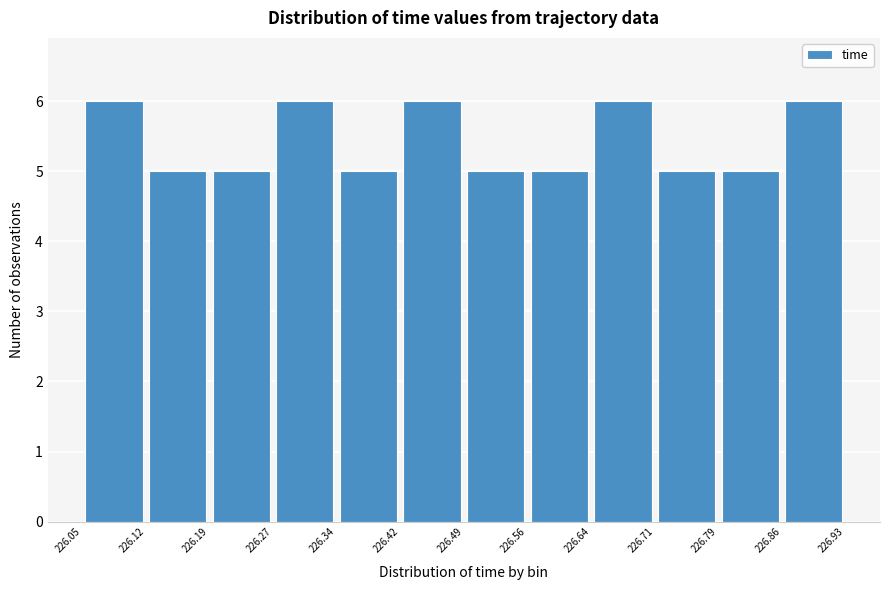

Reading left to right, list every bar in this chart as the range it spans on the x-axis followed by its height. The values are not printed on the chart, so give them approximately, as read against the axis.

226.05 to 226.12: 6
226.12 to 226.19: 5
226.19 to 226.27: 5
226.27 to 226.34: 6
226.34 to 226.42: 5
226.42 to 226.49: 6
226.49 to 226.56: 5
226.56 to 226.64: 5
226.64 to 226.71: 6
226.71 to 226.79: 5
226.79 to 226.86: 5
226.86 to 226.93: 6